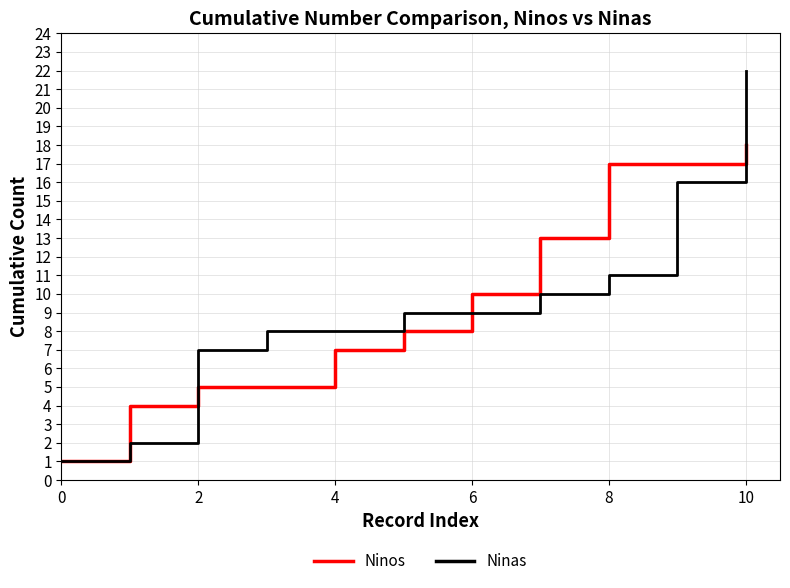

How many series are shown in this chart?

2